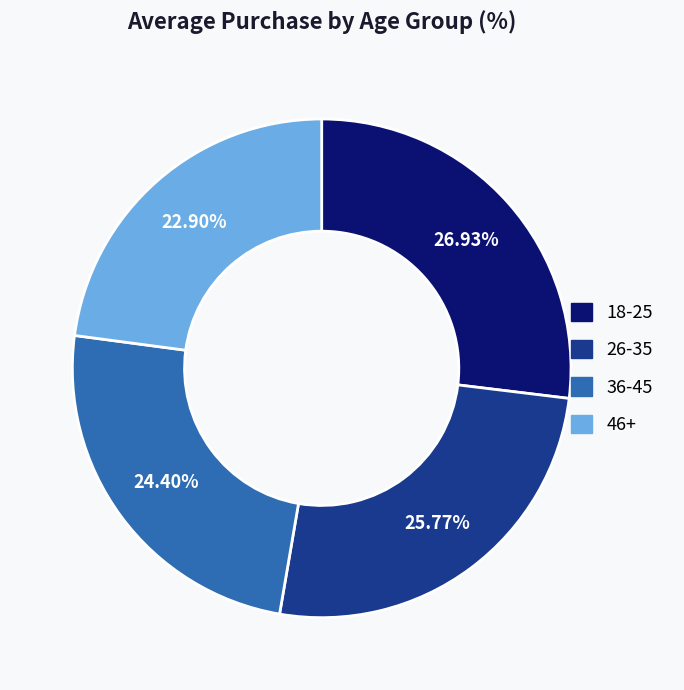

Does 26-35 account for over 50% of the chart?

No